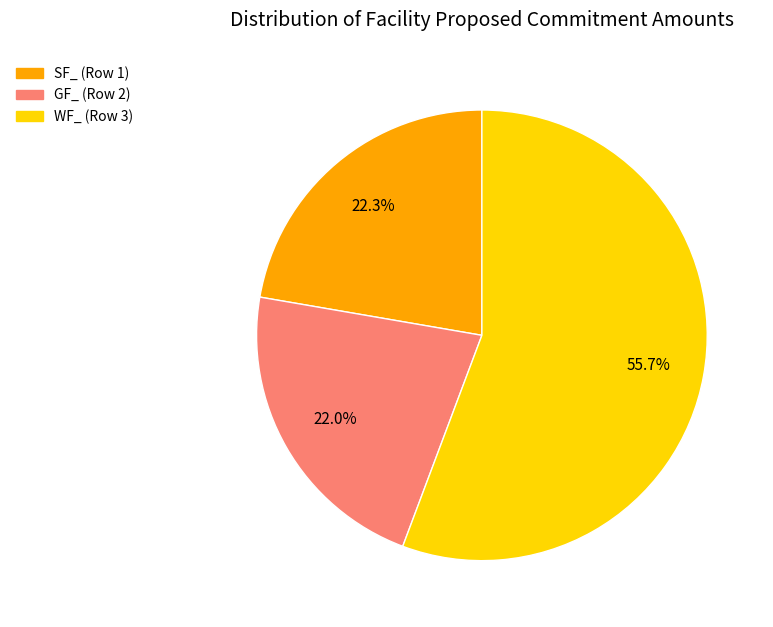

What is the ratio of the value at WF_ (Row 3) to the value at GF_ (Row 2)?

2.5